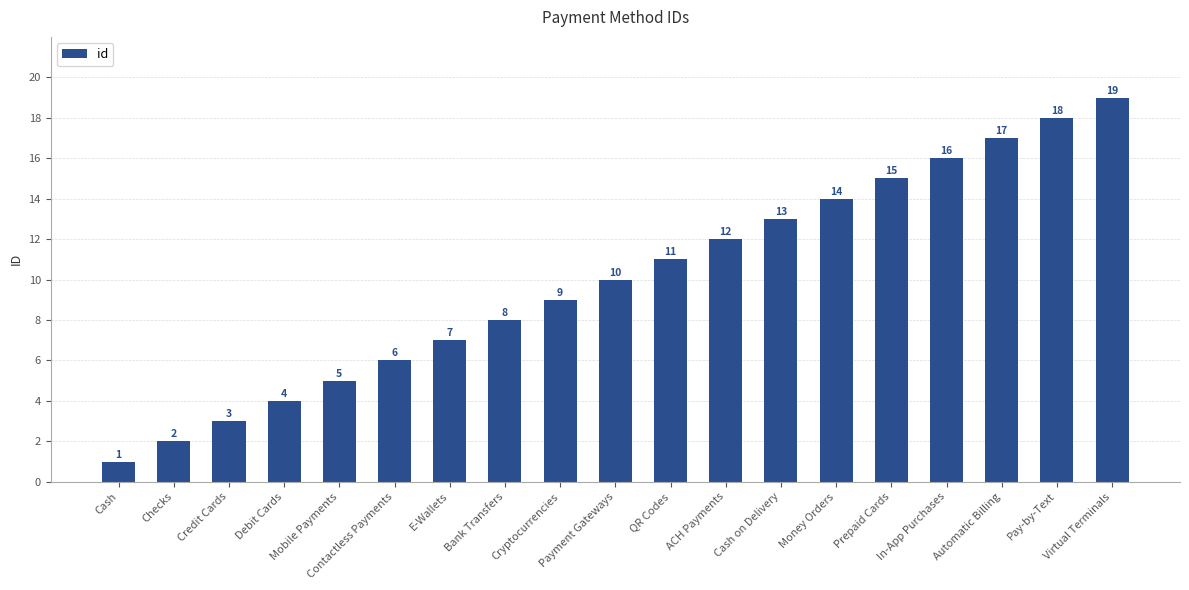

List the labels in order of value, largest first.

Virtual Terminals, Pay-by-Text, Automatic Billing, In-App Purchases, Prepaid Cards, Money Orders, Cash on Delivery, ACH Payments, QR Codes, Payment Gateways, Cryptocurrencies, Bank Transfers, E-Wallets, Contactless Payments, Mobile Payments, Debit Cards, Credit Cards, Checks, Cash